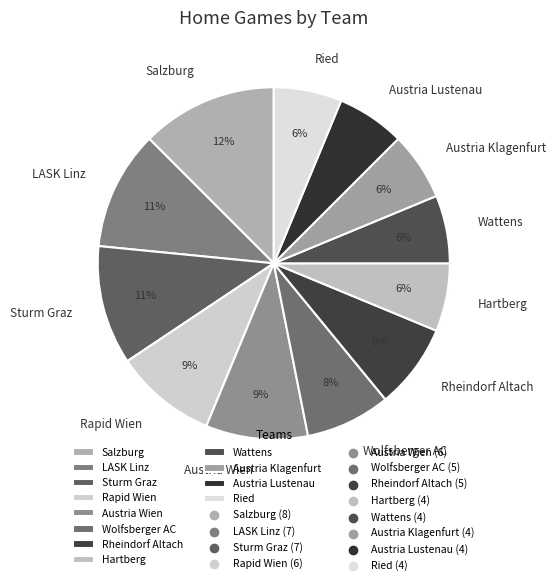

How many slices are in this pie chart?

12